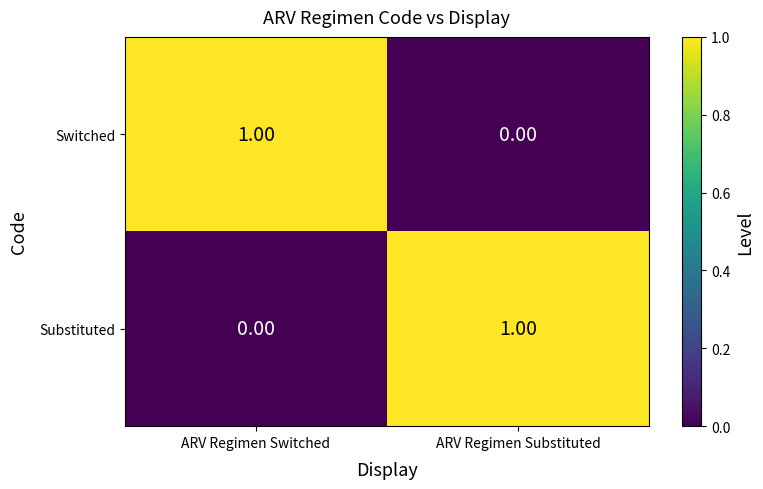

At which label does Substituted reach its minimum?

ARV Regimen Switched